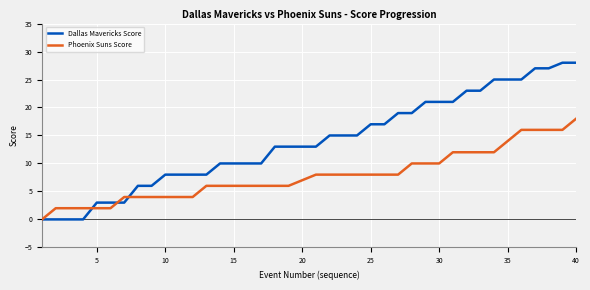

Which series has the largest total across all categories?

Dallas Mavericks Score